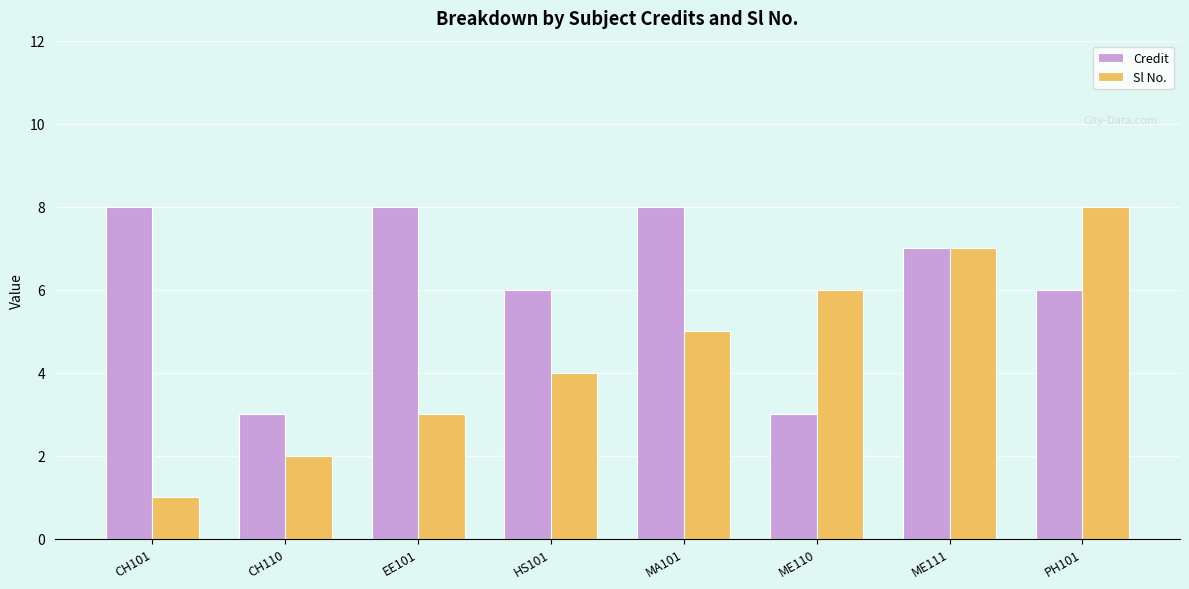

Reading left to right, transcribe all the data shown in this chart.

Credit: CH101=8	CH110=3	EE101=8	HS101=6	MA101=8	ME110=3	ME111=7	PH101=6
Sl No.: CH101=1	CH110=2	EE101=3	HS101=4	MA101=5	ME110=6	ME111=7	PH101=8